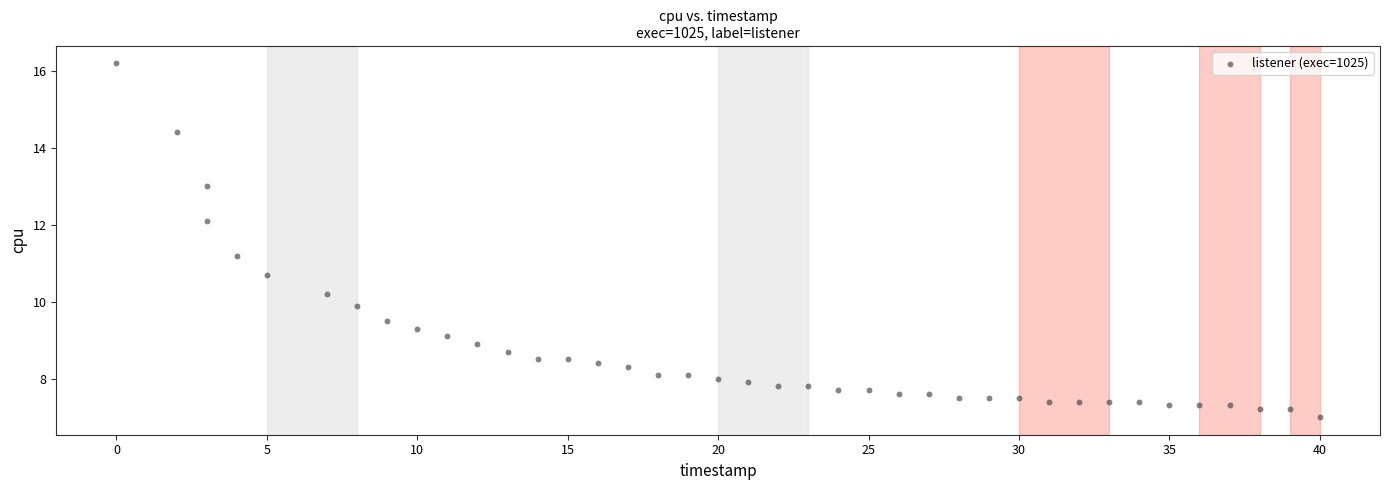

What is the range of X values (max minus min)?

40.0